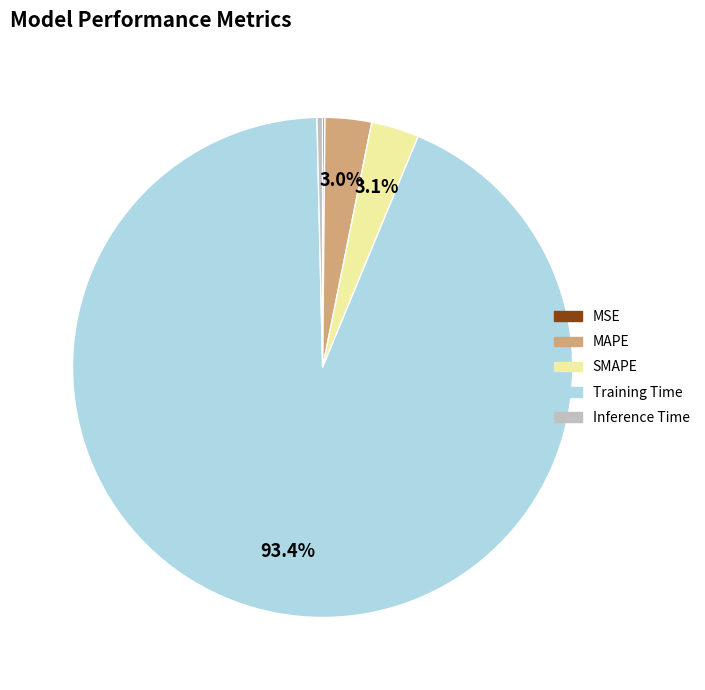

The MAPE slice represents 3% of the pie. True or false?

True